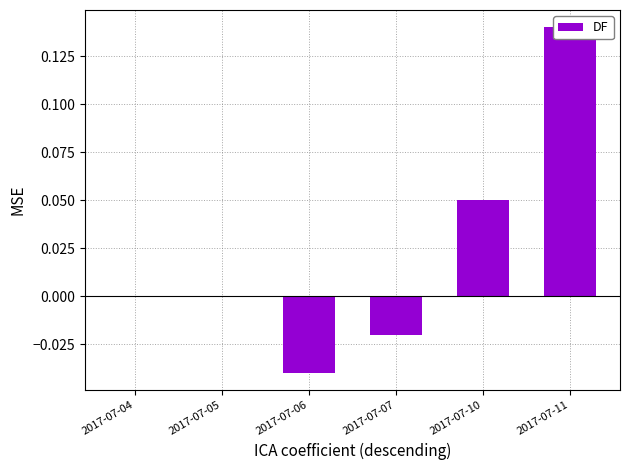

What is the change in value from 2017-07-05 to 2017-07-10?

+0.1